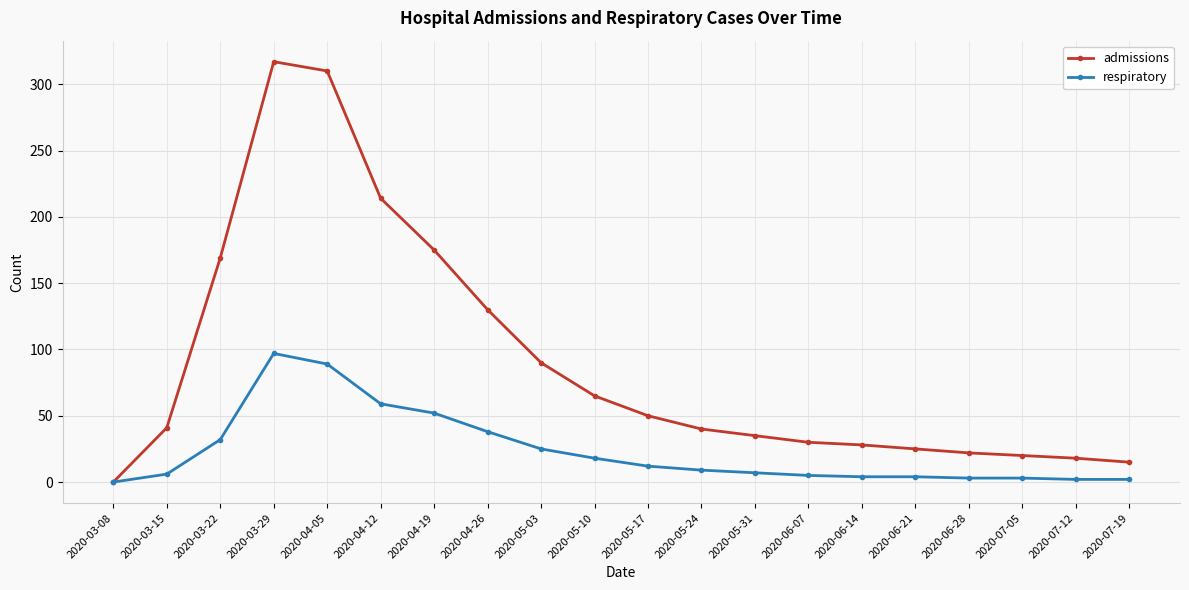

At 2020-06-07, list the series in order from largest to smallest.

admissions, respiratory